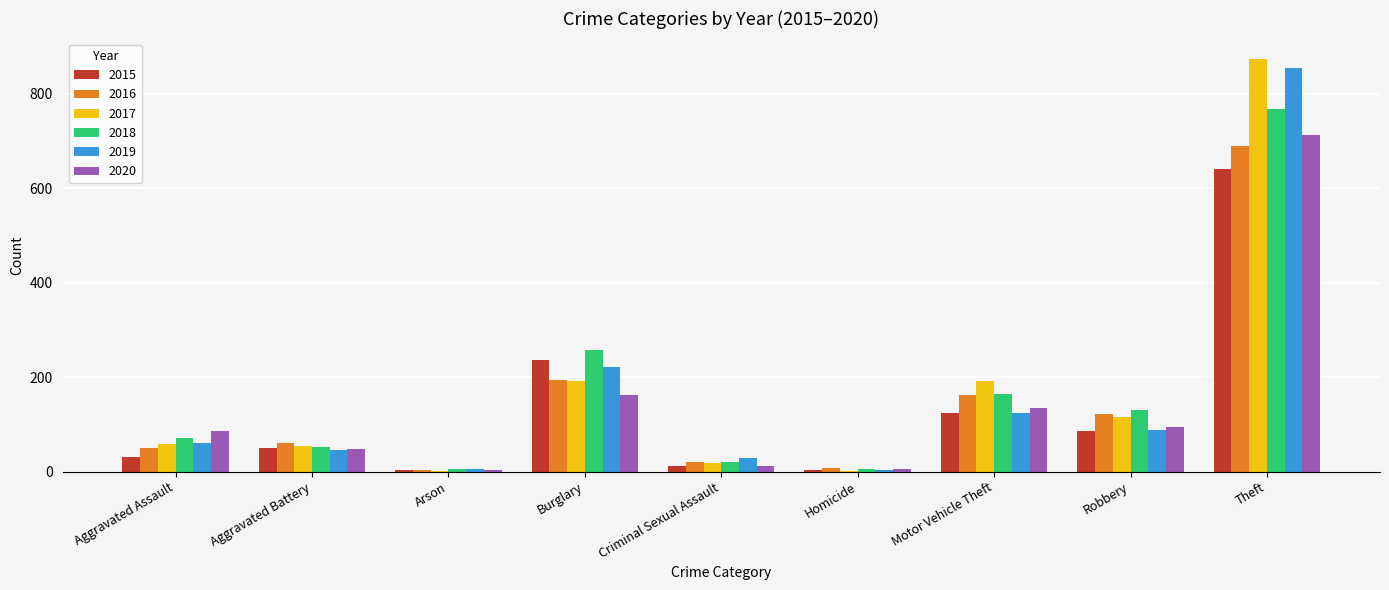

The 2019 series shows 67 at Motor Vehicle Theft. True or false?

False